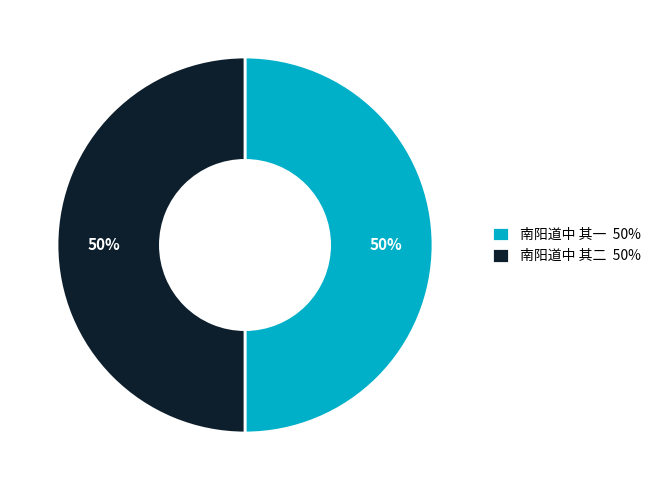

The 南阳道中 其二 50% slice represents 57% of the pie. True or false?

False